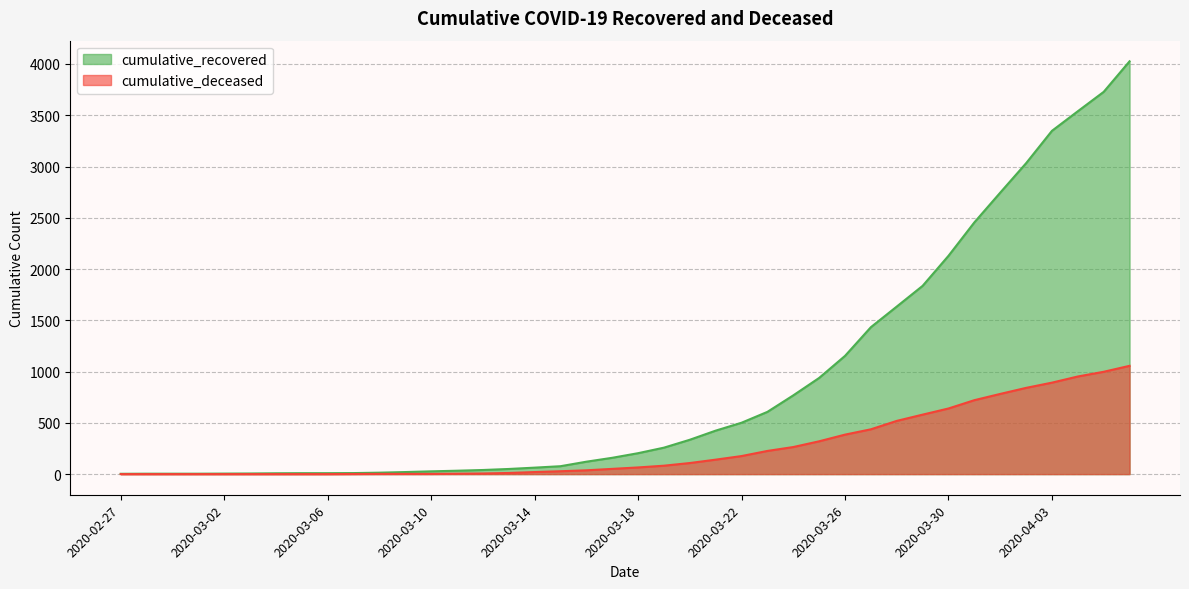

True or false: cumulative_recovered and cumulative_deceased cross at least once.

False